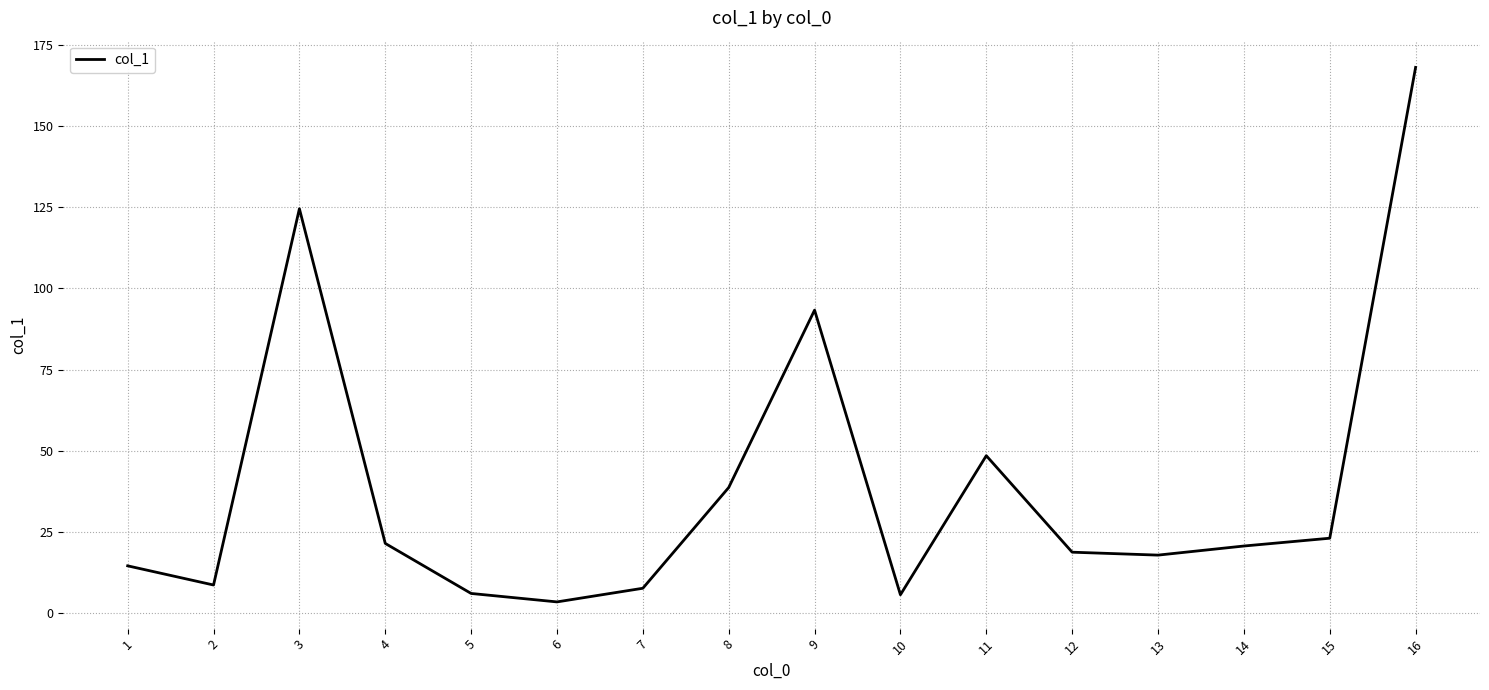

At which category does the data reach its first local peak?

3